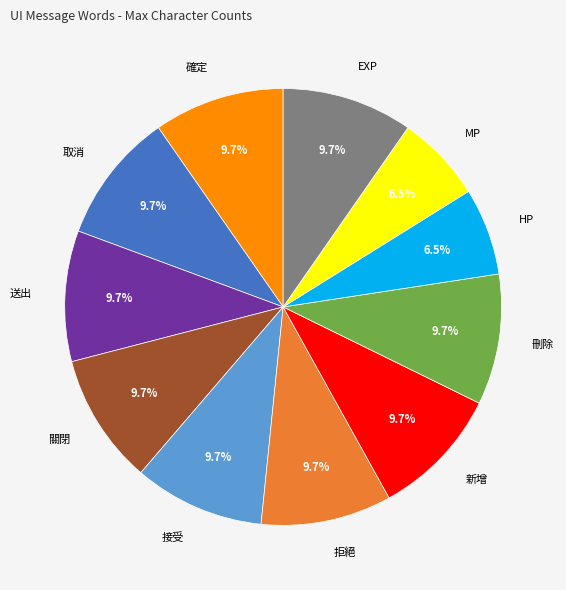

Does any single category account for the majority?

No